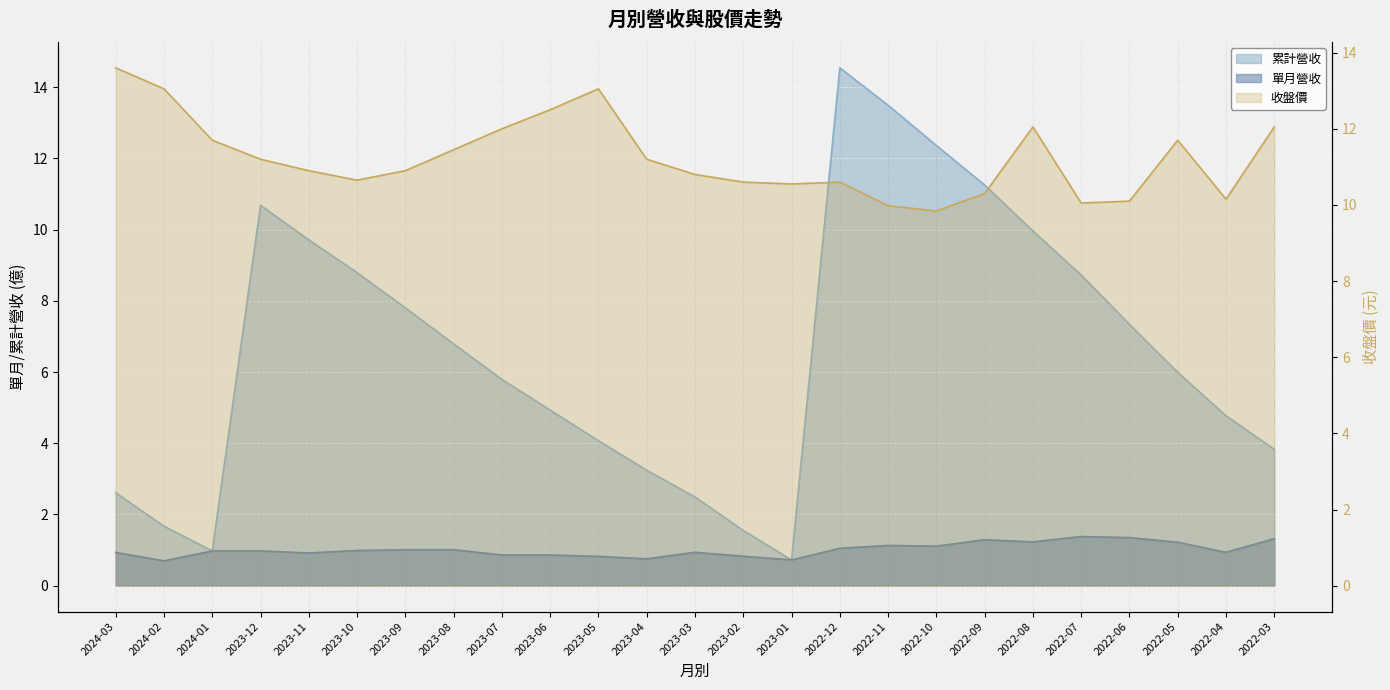

What is the average value of the 累計營收 series?

6.6